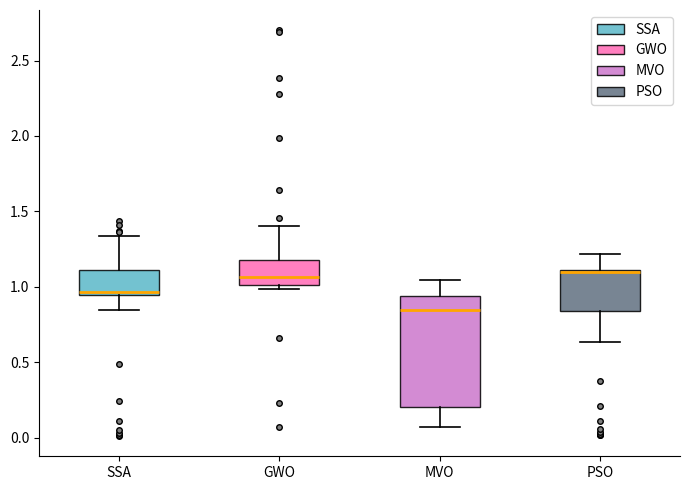

Reading left to right, transcribe this box plot: for each box, give where its median line is, the range the box spans, and where its two whiskers end, as read against the y-axis. The values are not printed on the chart, so give them approximately, as read against the axis.

SSA: median 0.95 (just above the box's lower edge), box 0.95 to 1.10, whiskers 0.85 to 1.35
GWO: median 1.05, box 1.00 to 1.20, whiskers 1.00 (just below the box's lower edge) to 1.40
MVO: median 0.85, box 0.20 to 0.95, whiskers 0.05 to 1.05
PSO: median 1.10, box 0.85 to 1.10, whiskers 0.65 to 1.20